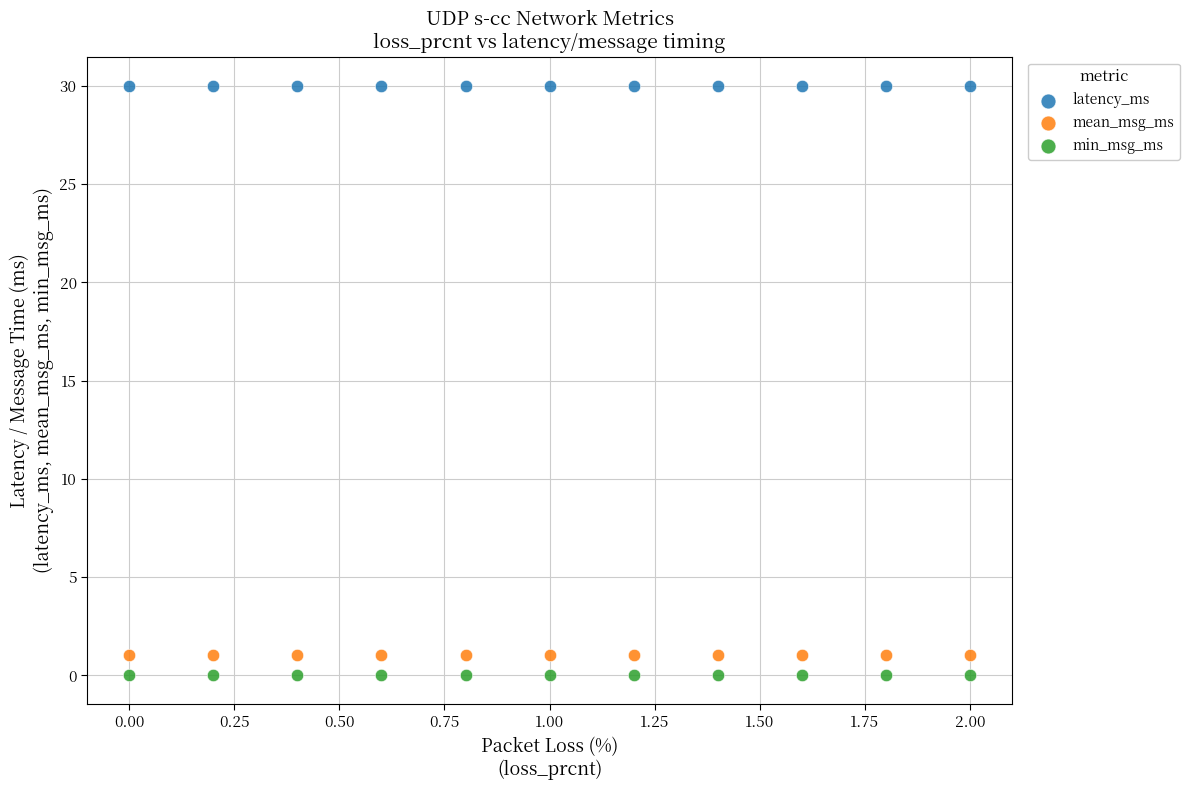

What are all the series names shown in the legend?

latency_ms, mean_msg_ms, min_msg_ms